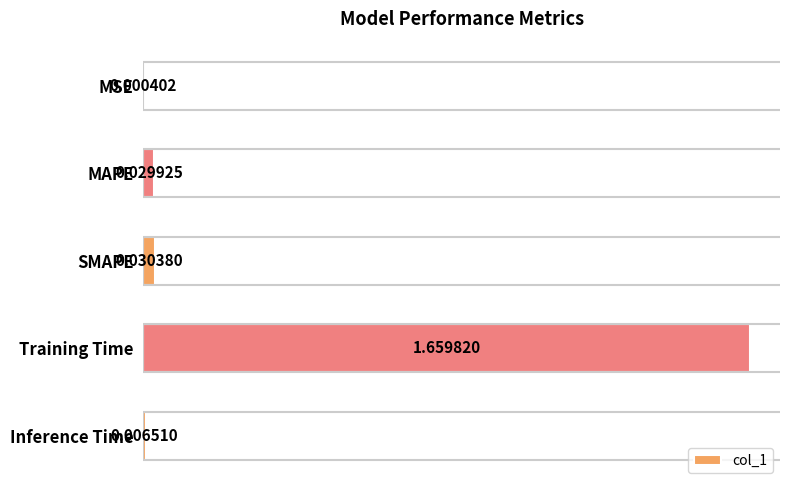

How many categories are shown in the chart?

5